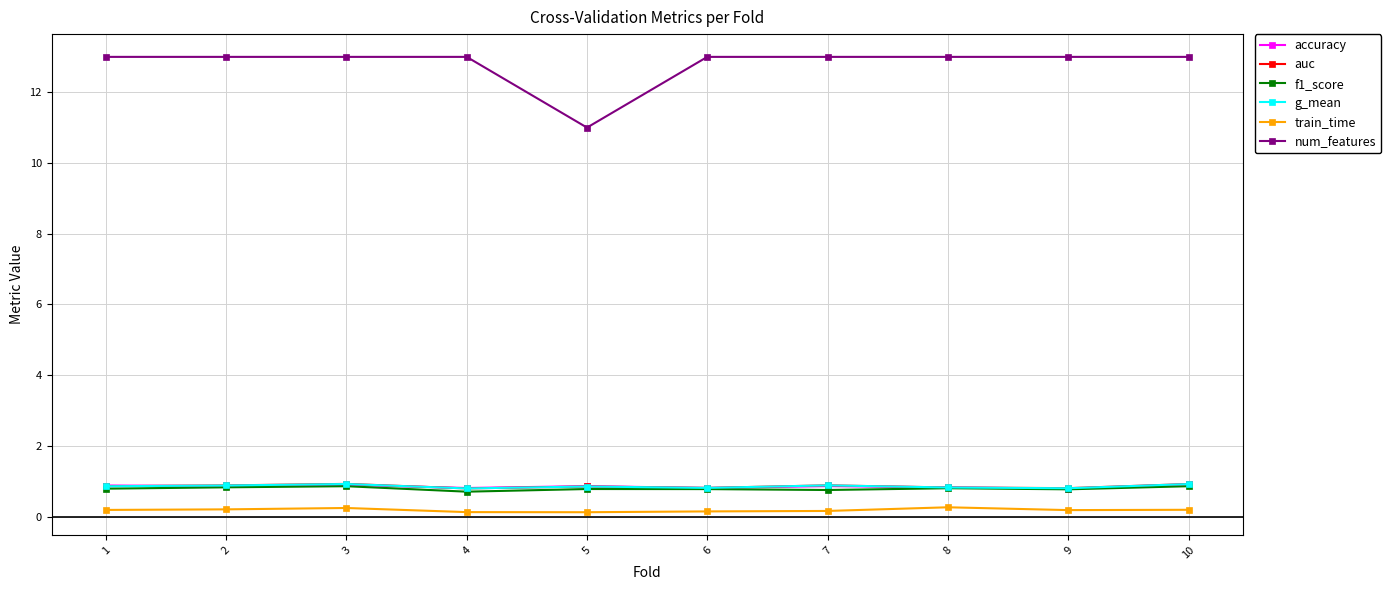

True or false: train_time and f1_score intersect in this chart.

False